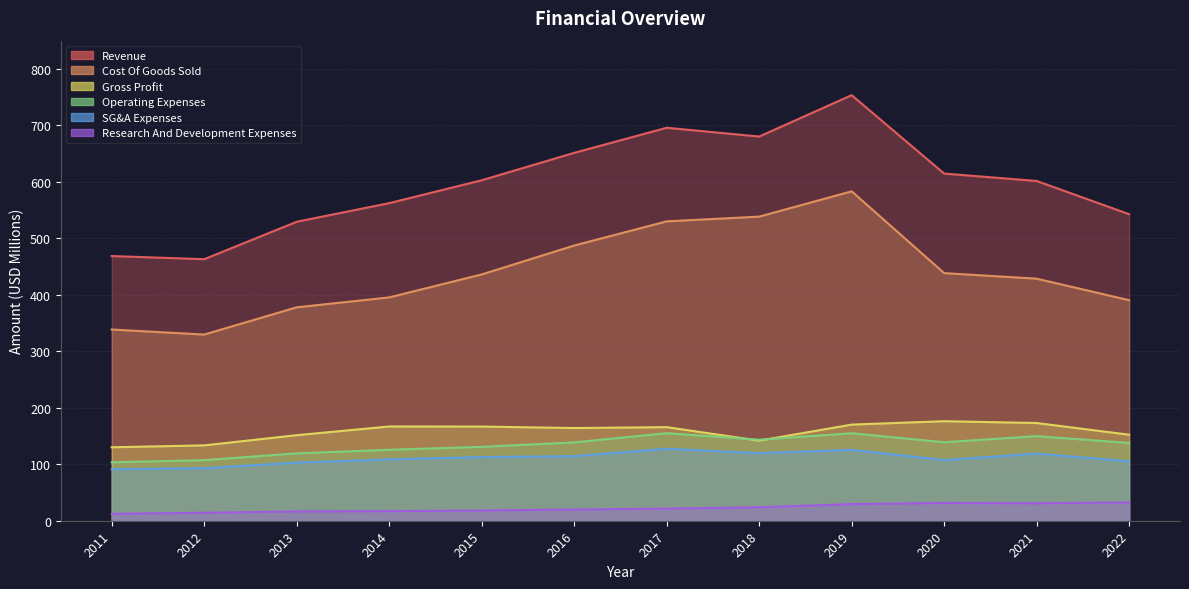

What are all the series names shown in the legend?

Revenue, Cost Of Goods Sold, Gross Profit, Operating Expenses, SG&A Expenses, Research And Development Expenses